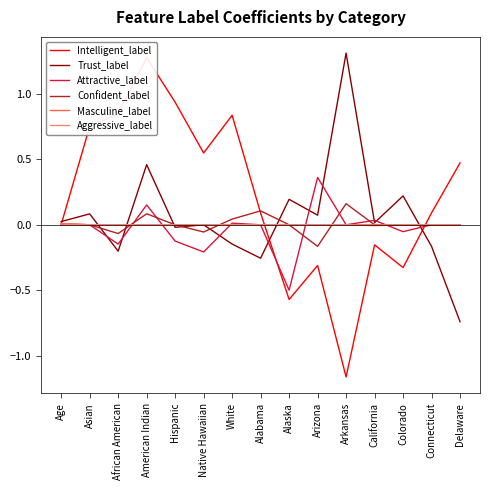

Which series has the largest range (max minus min)?

Intelligent_label